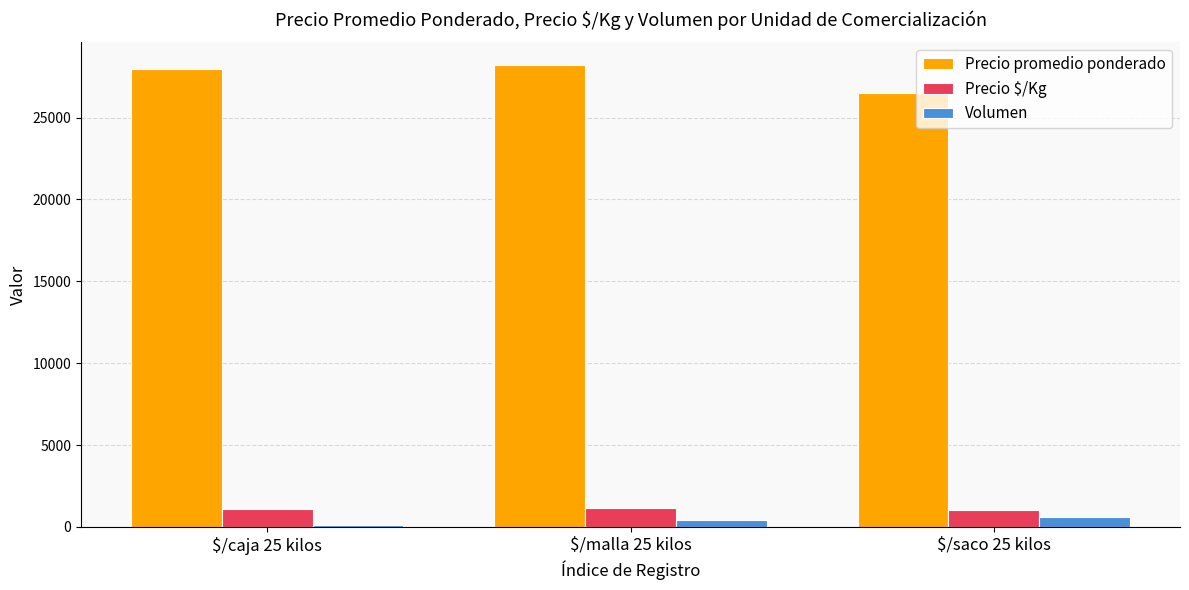

Which series has the largest range (max minus min)?

Precio promedio ponderado